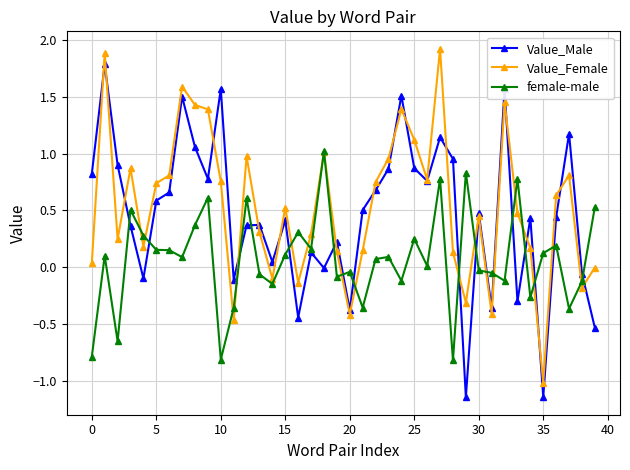

How many times do Value_Male and female-male cross each other?

17